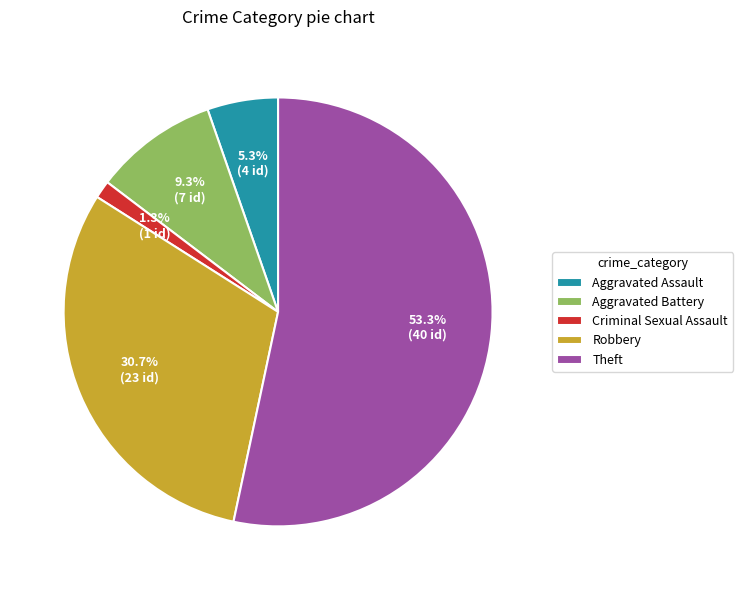

Is the sum of Robbery and Criminal Sexual Assault greater than half?

No